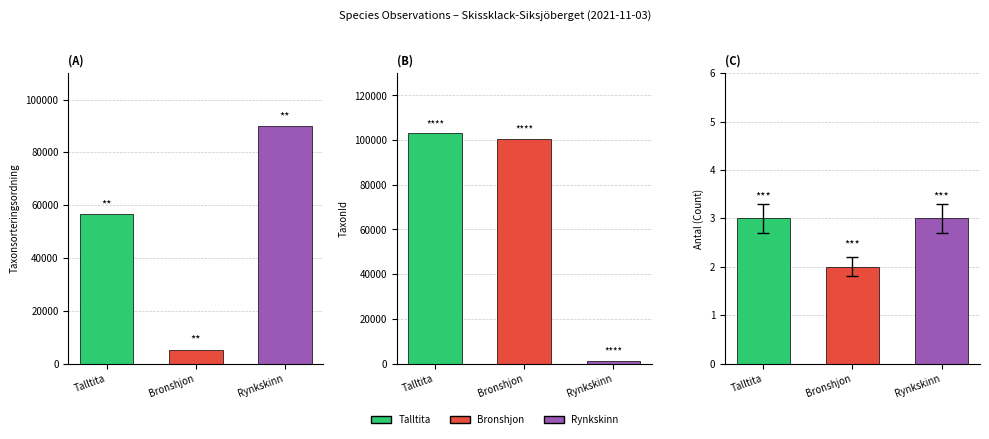

Where does the TaxonId series first go above 100526?

Talltita